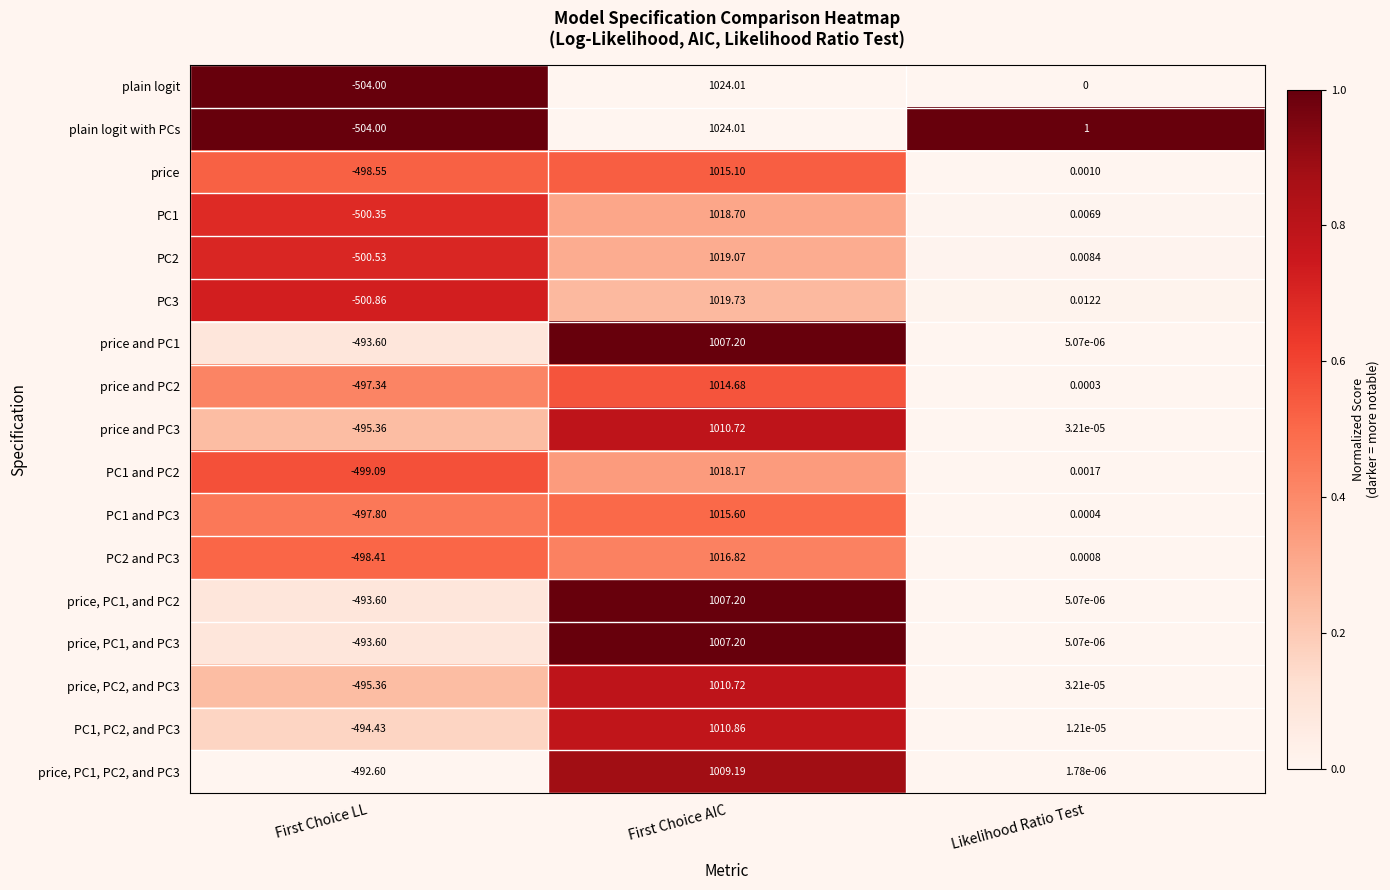

At which category is the sum across all series the highest?

First Choice AIC